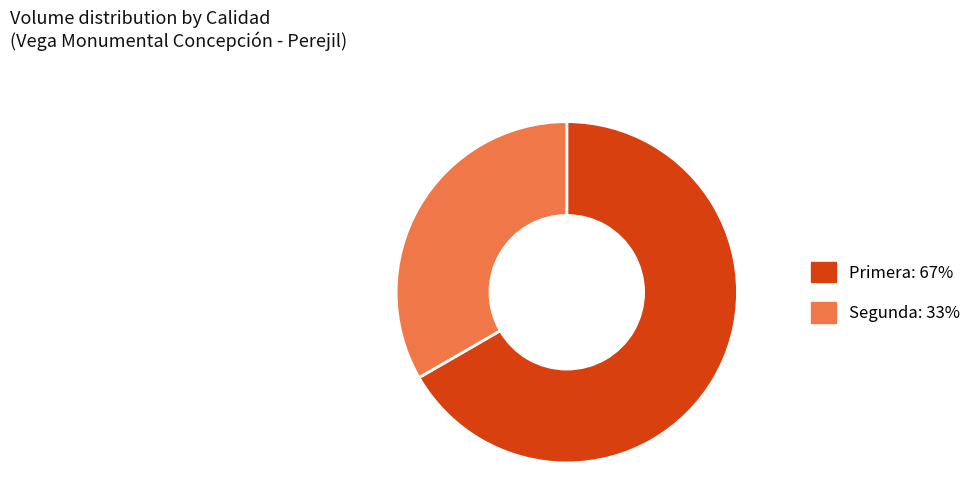

What is the largest slice in the pie chart?

Primera